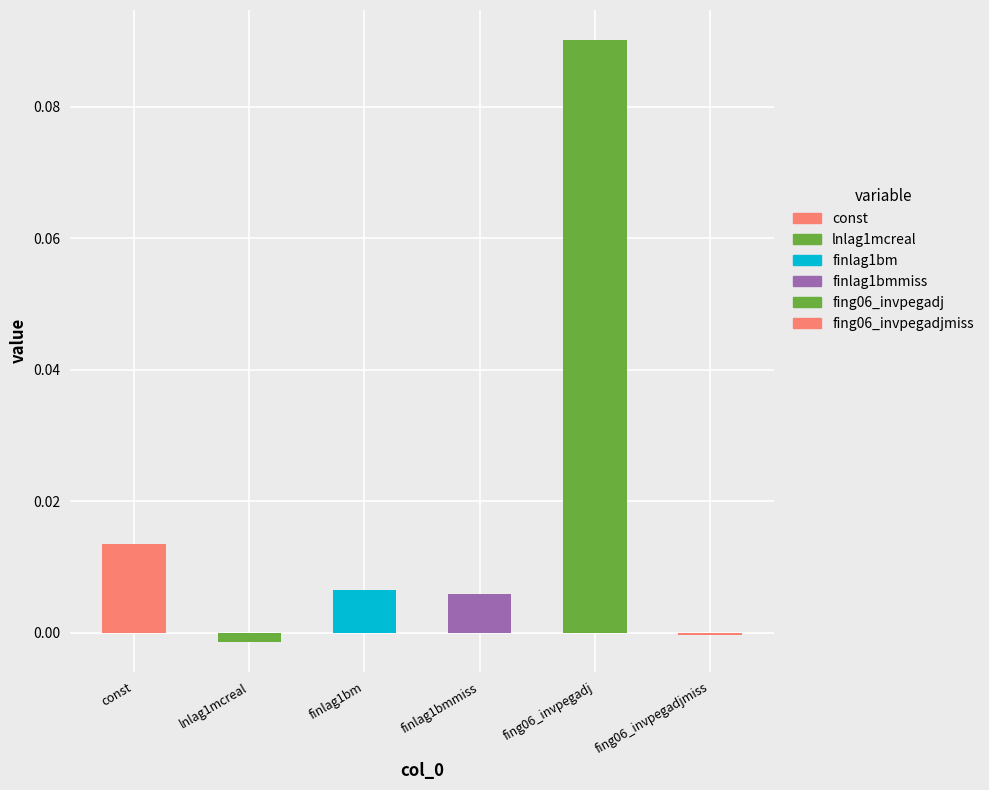

How many positive values are there?

4